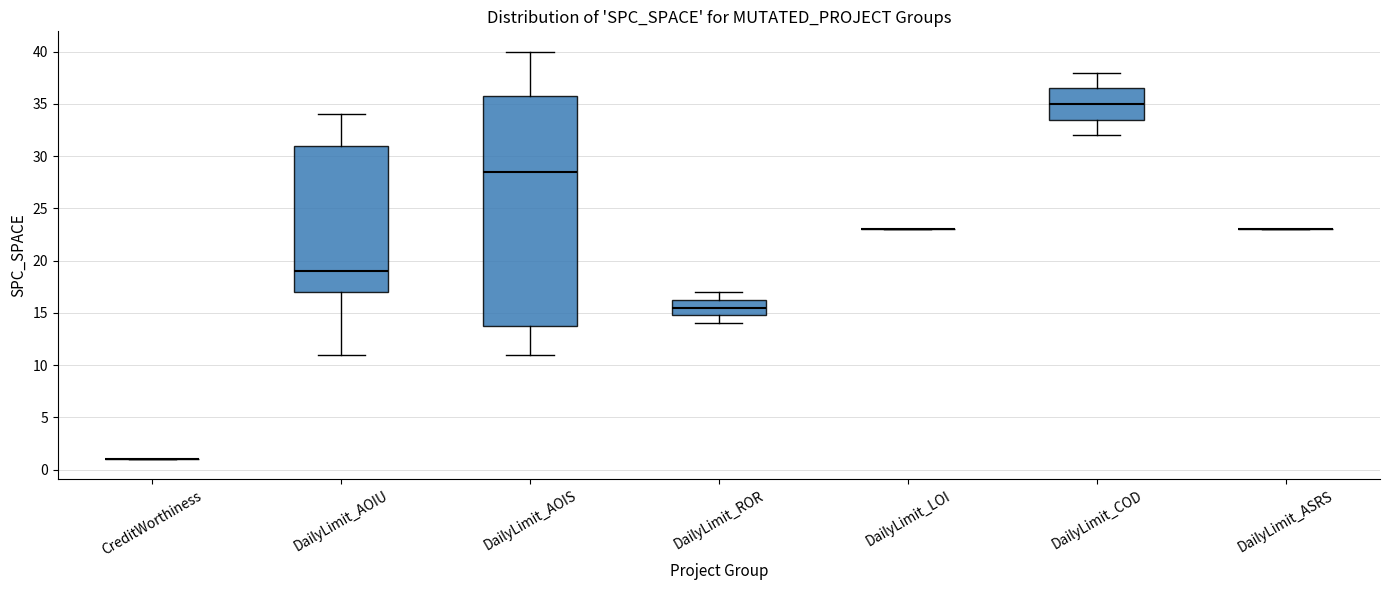

Reading left to right, read every box against the y-axis: the position of its median line, the range the box covers, and the ends of its whiskers. The values are not printed on the chart, so give them approximately, as read against the axis.

CreditWorthiness: box collapsed to a line at 1.0, whiskers 1.0 to 1.0
DailyLimit_AOIU: median 19.0, box 17.0 to 31.0, whiskers 11.0 to 34.0
DailyLimit_AOIS: median 28.5, box 14.0 to 36.0, whiskers 11.0 to 40.0
DailyLimit_ROR: median 15.5, box 15.0 to 16.5, whiskers 14.0 to 17.0
DailyLimit_LOI: box collapsed to a line at 23.0, whiskers 23.0 to 23.0
DailyLimit_COD: median 35.0, box 33.5 to 36.5, whiskers 32.0 to 38.0
DailyLimit_ASRS: box collapsed to a line at 23.0, whiskers 23.0 to 23.0